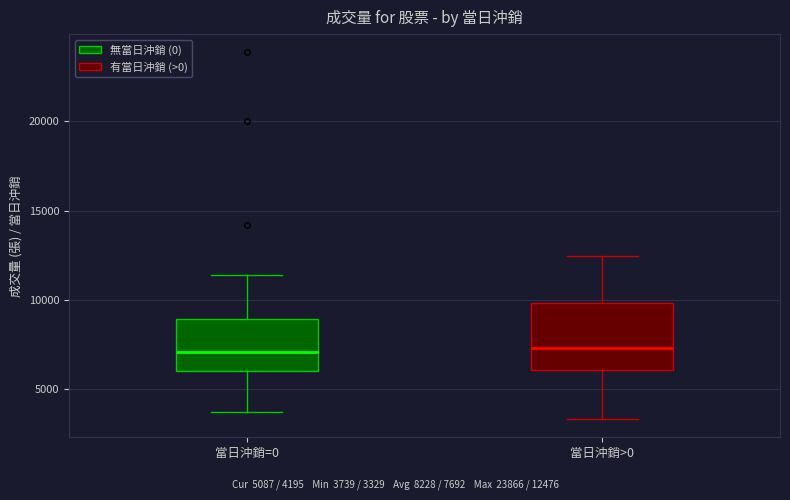

Reading left to right, transcribe this box plot: for each box, give where its median line is, the range the box spans, and where its two whiskers end, as read against the y-axis. The values are not printed on the chart, so give them approximately, as read against the axis.

當日沖銷=0: median 7000, box 6000 to 9000, whiskers 3500 to 11500
當日沖銷>0: median 7500, box 6000 to 10000, whiskers 3500 to 12500